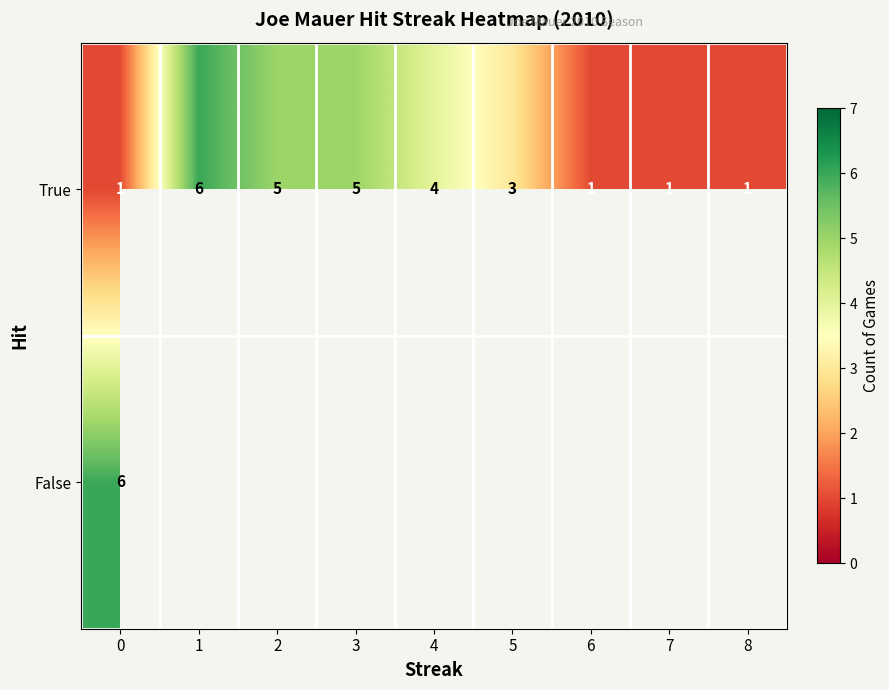

Rank the series at 0 from lowest to highest value.

True, False